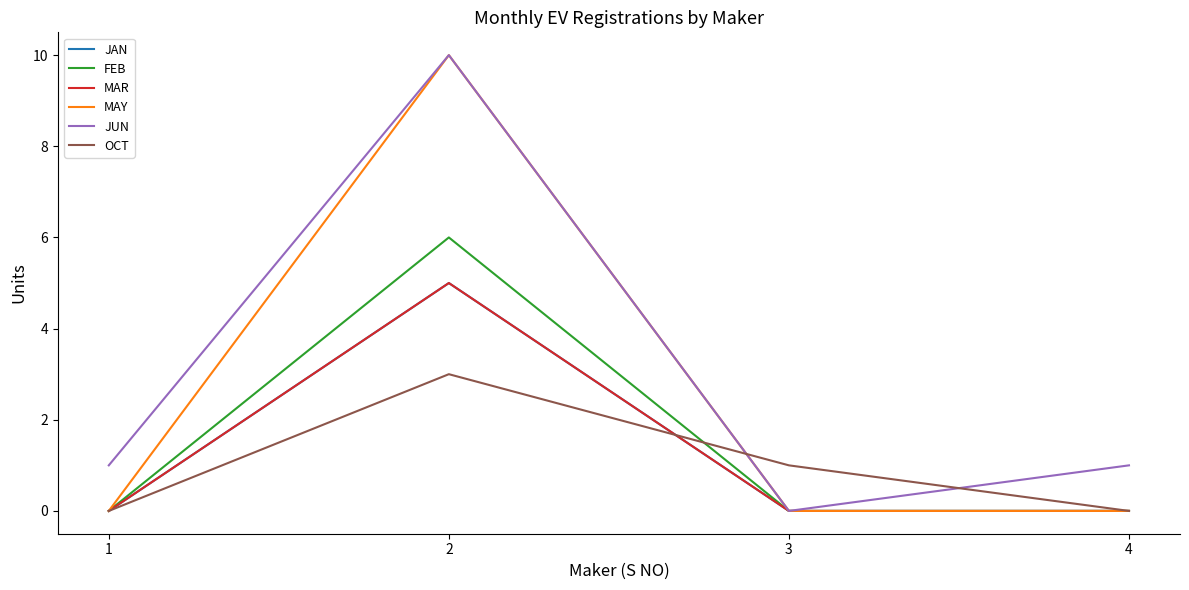

Does the chart display data point markers on the line(s)?

No